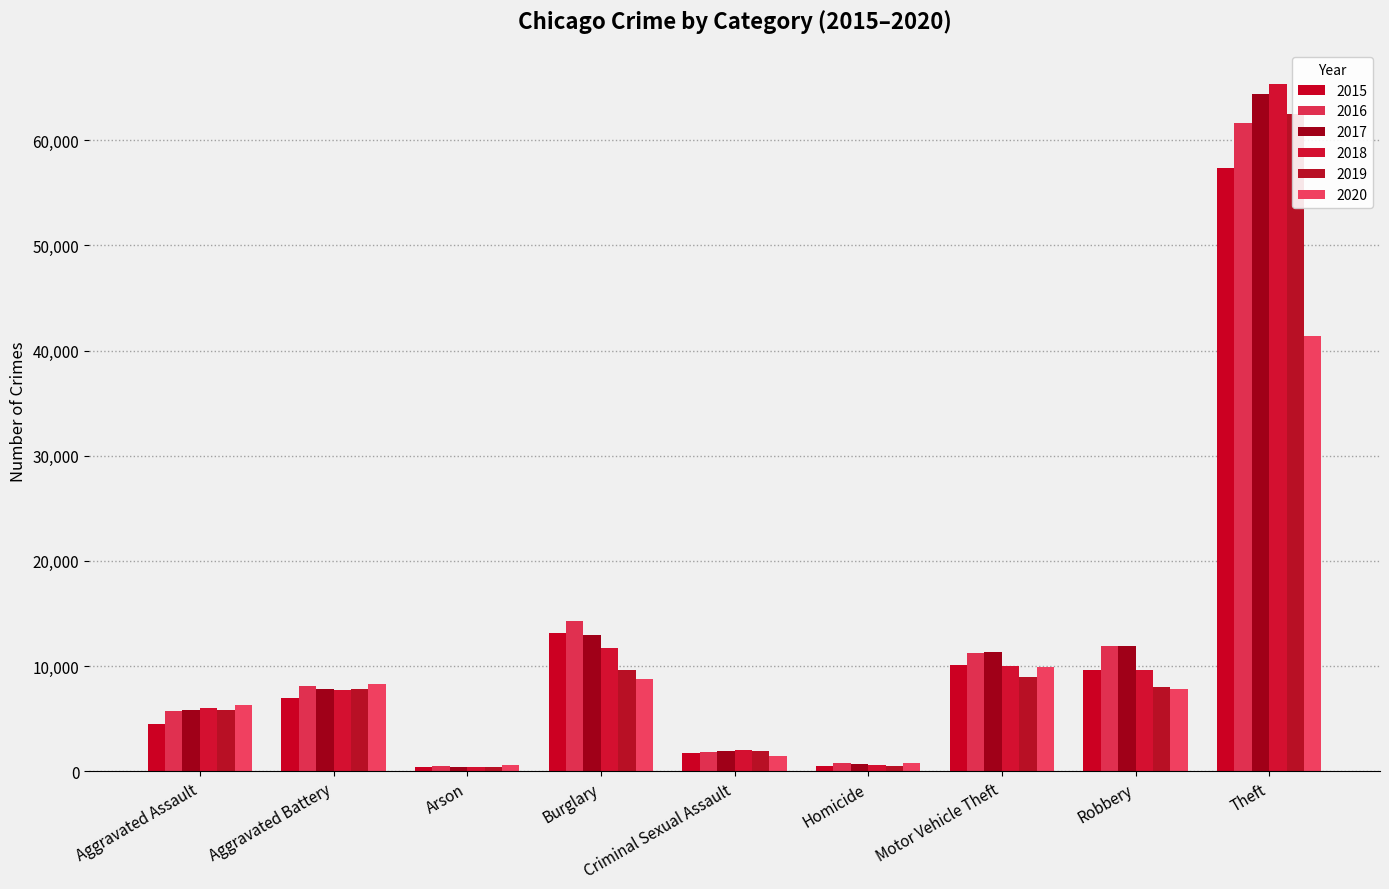

Reading left to right, list all the values displayed in this chart.

2015: 4480	7019	448	13184	1704	496	10068	9638	57352
2016: 5713	8085	515	14289	1860	786	11285	11960	61623
2017: 5793	7845	444	13001	1982	672	11380	11880	64386
2018: 6002	7735	373	11747	2042	588	9985	9681	65290
2019: 5841	7858	376	9638	1922	499	8978	7995	62497
2020: 6265	8321	588	8758	1496	787	9959	7855	41345